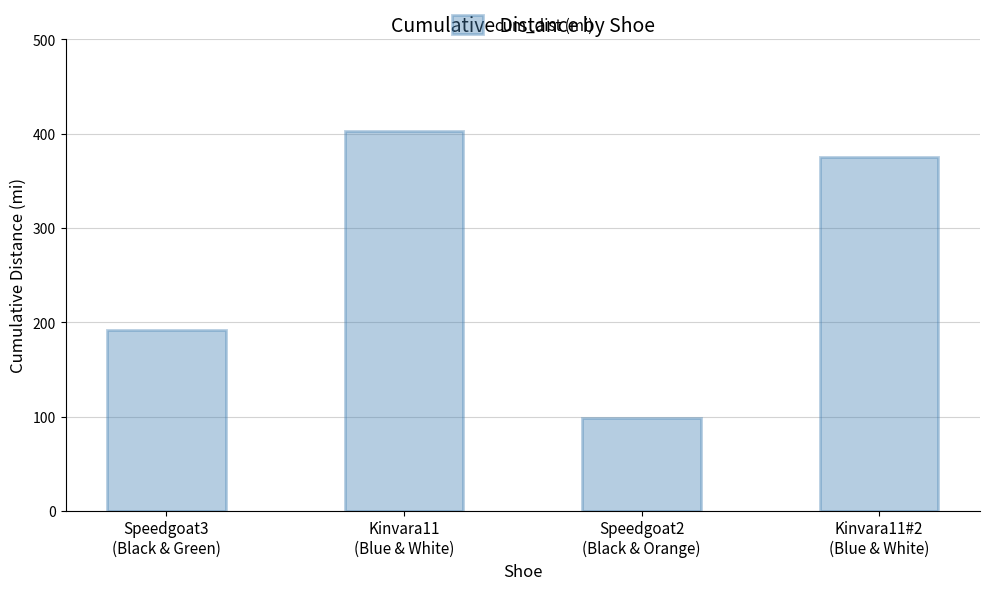

Which label corresponds to the largest value in the chart?

Kinvara11
(Blue & White)